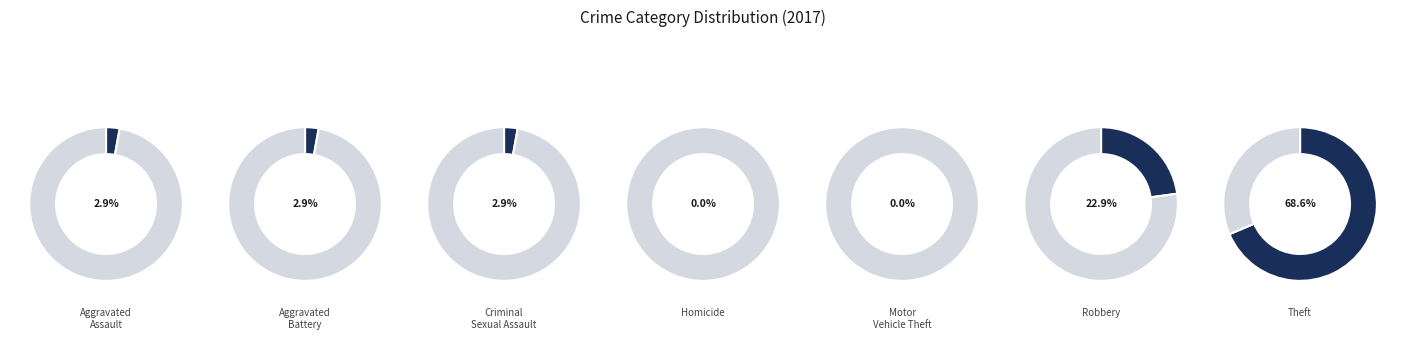

How many segments does this pie chart have?

7